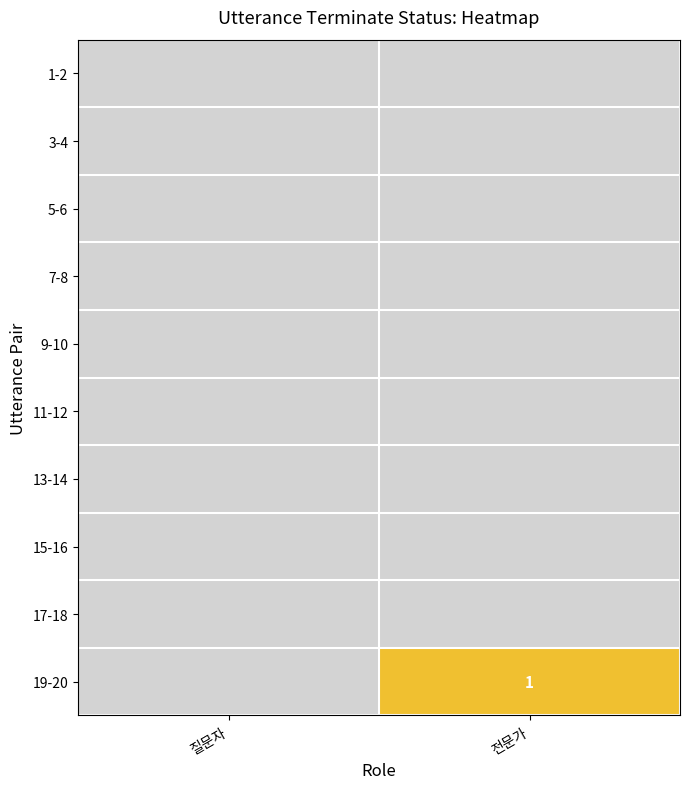

What is the total value across all series at 전문가?

1